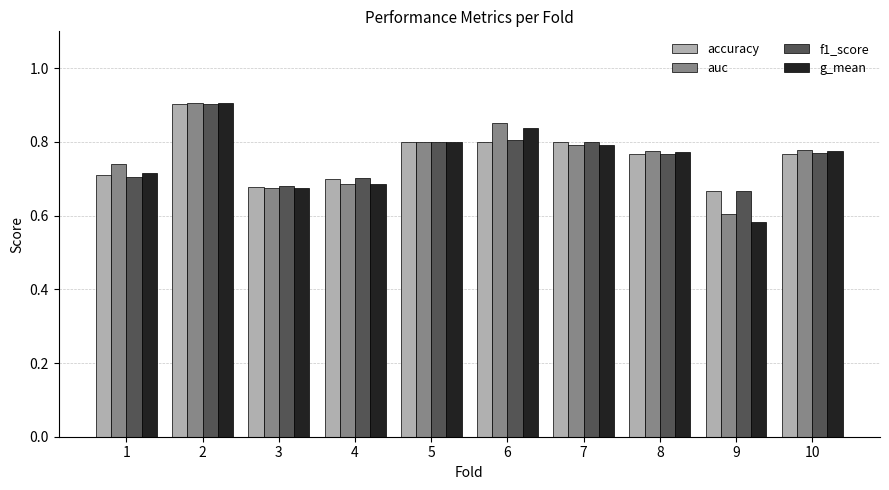

What are all the series names shown in the legend?

accuracy, auc, f1_score, g_mean